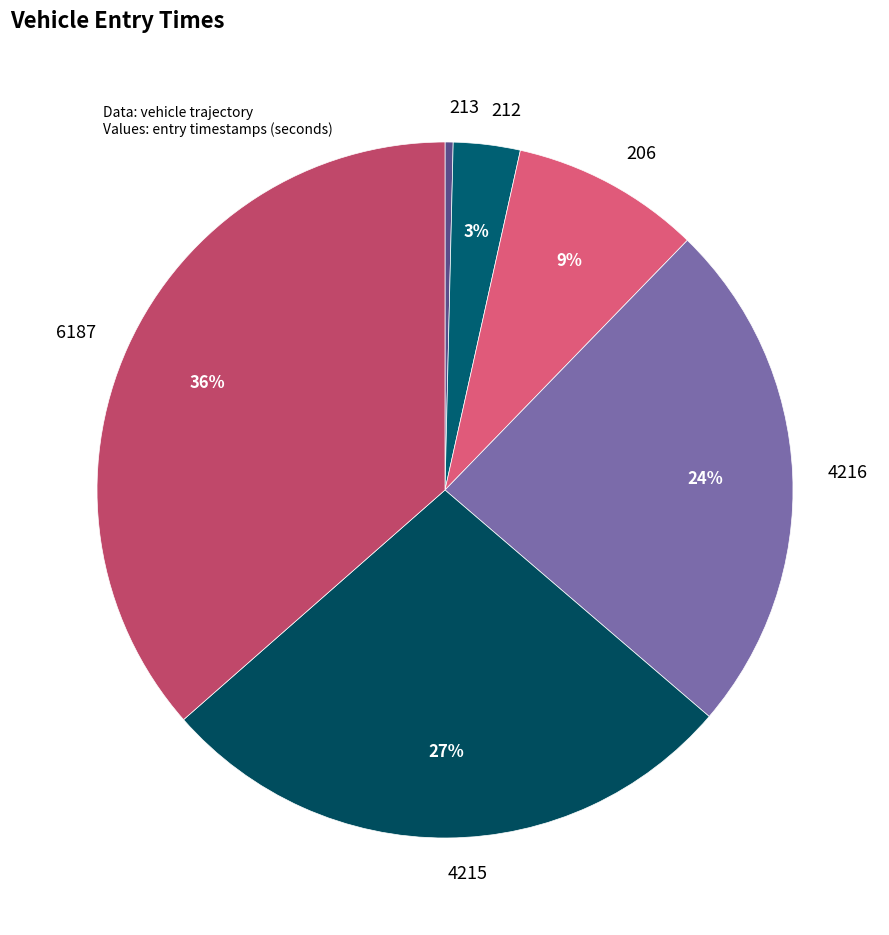

To the nearest percent, what portion does 212 represent?

3%